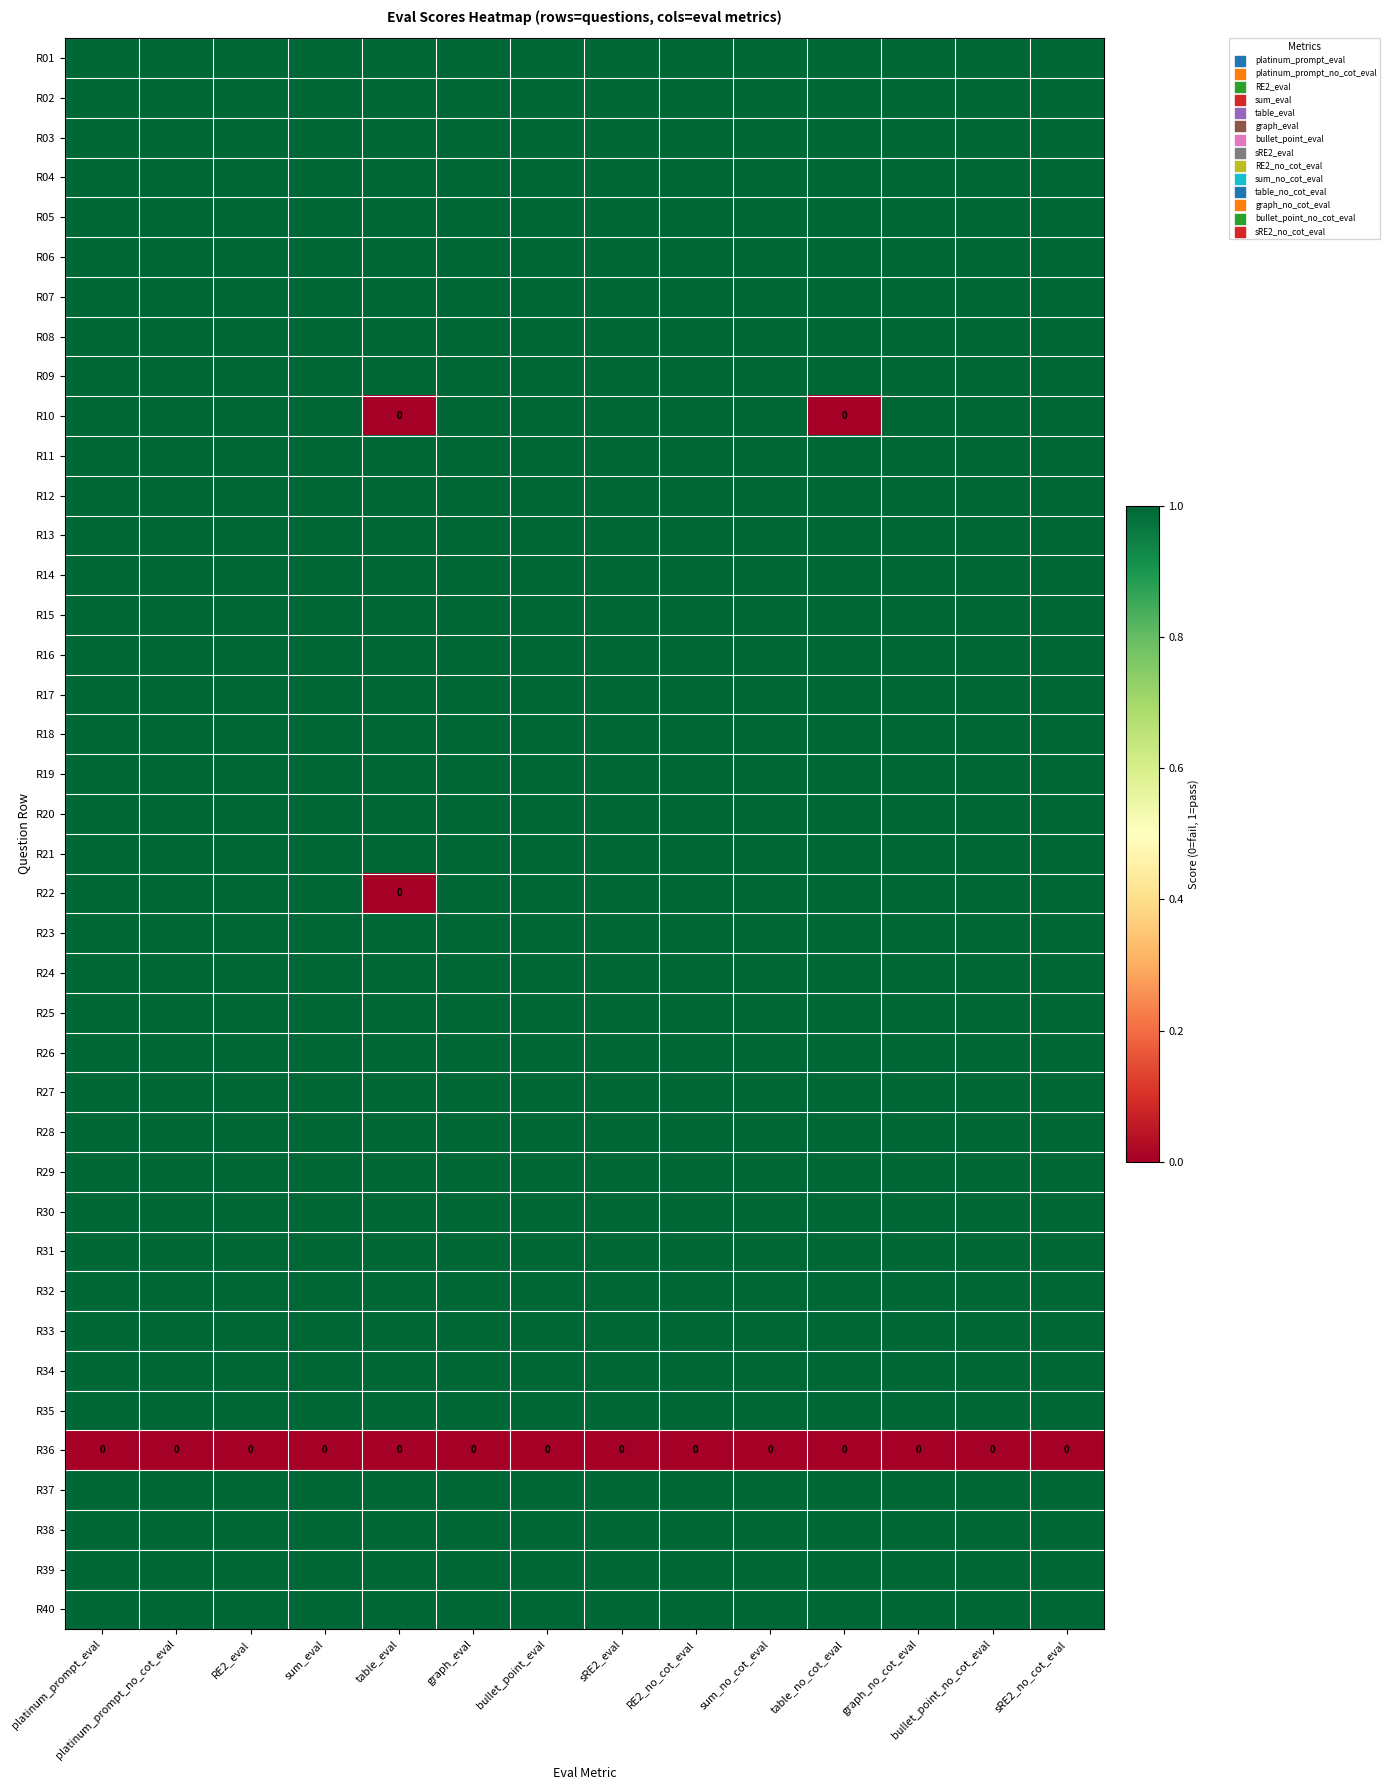

List the labels in order of R05 value, smallest first.

platinum_prompt_eval, platinum_prompt_no_cot_eval, RE2_eval, sum_eval, table_eval, graph_eval, bullet_point_eval, sRE2_eval, RE2_no_cot_eval, sum_no_cot_eval, table_no_cot_eval, graph_no_cot_eval, bullet_point_no_cot_eval, sRE2_no_cot_eval